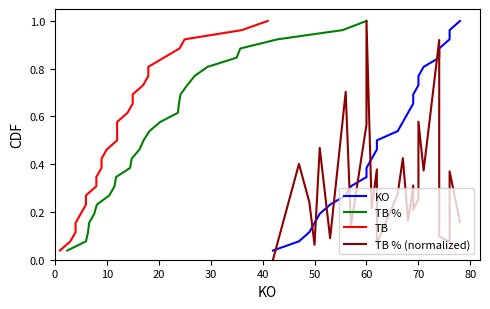

What is the sum of all TB % values?

13.5